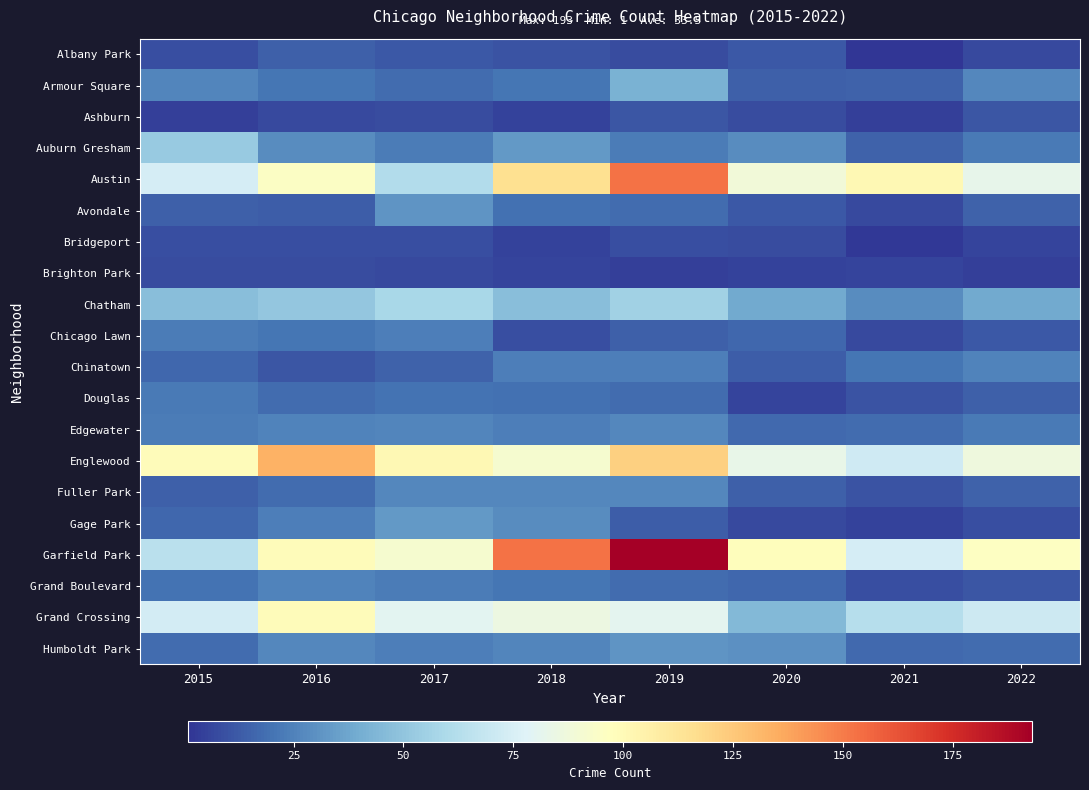

How many categories are shown in the chart?

8